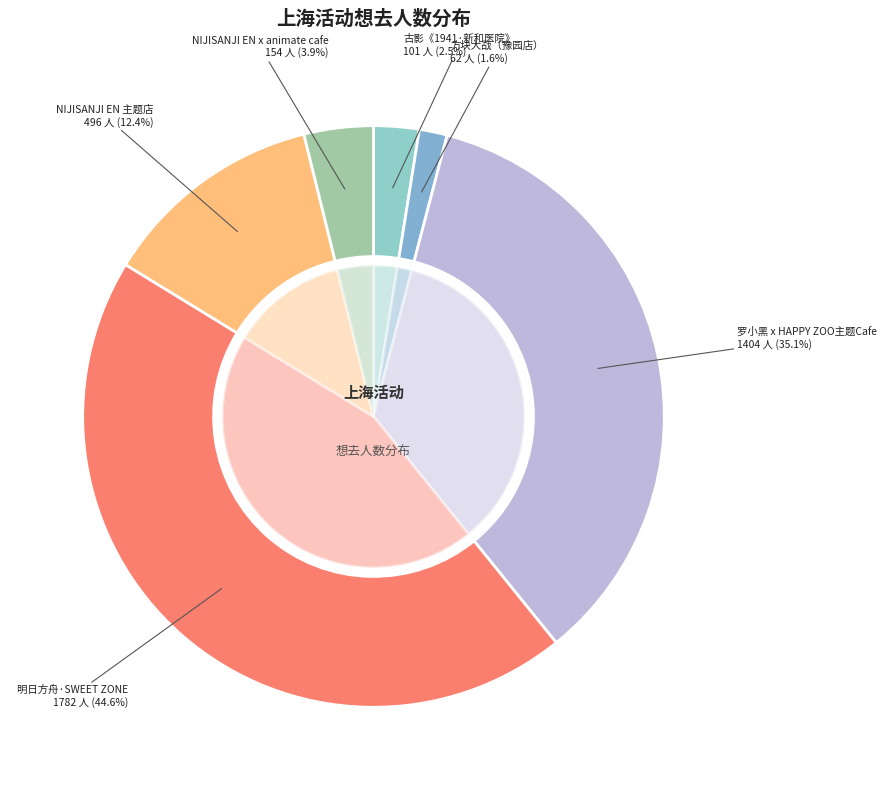

Does any single category account for the majority?

No